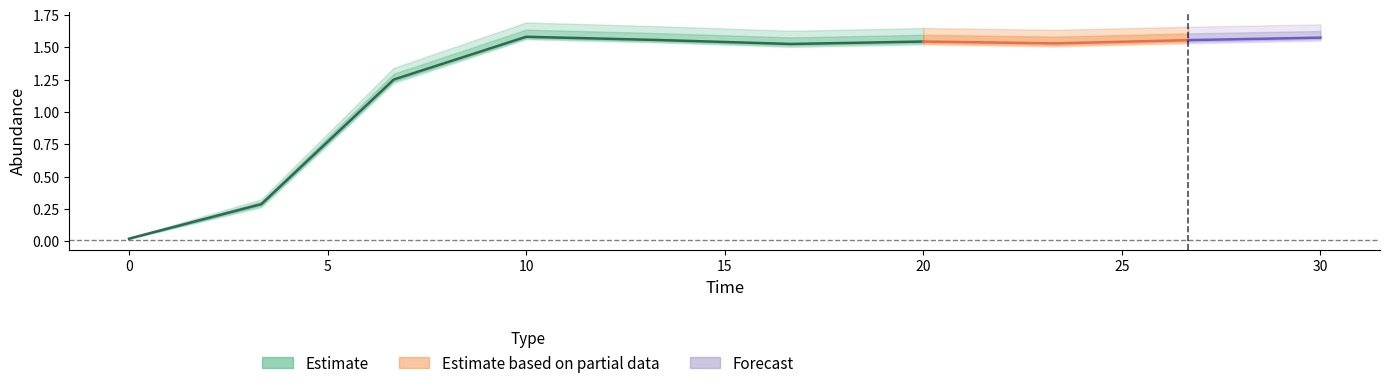

At how many categories does at least one series exceed 1?

8